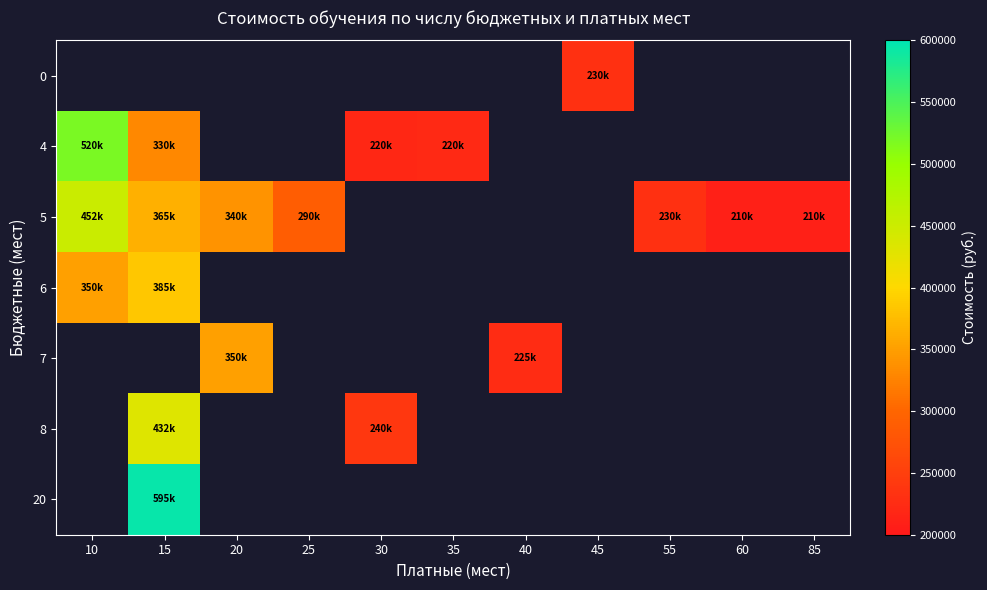

How many distinct data groups are displayed?

7